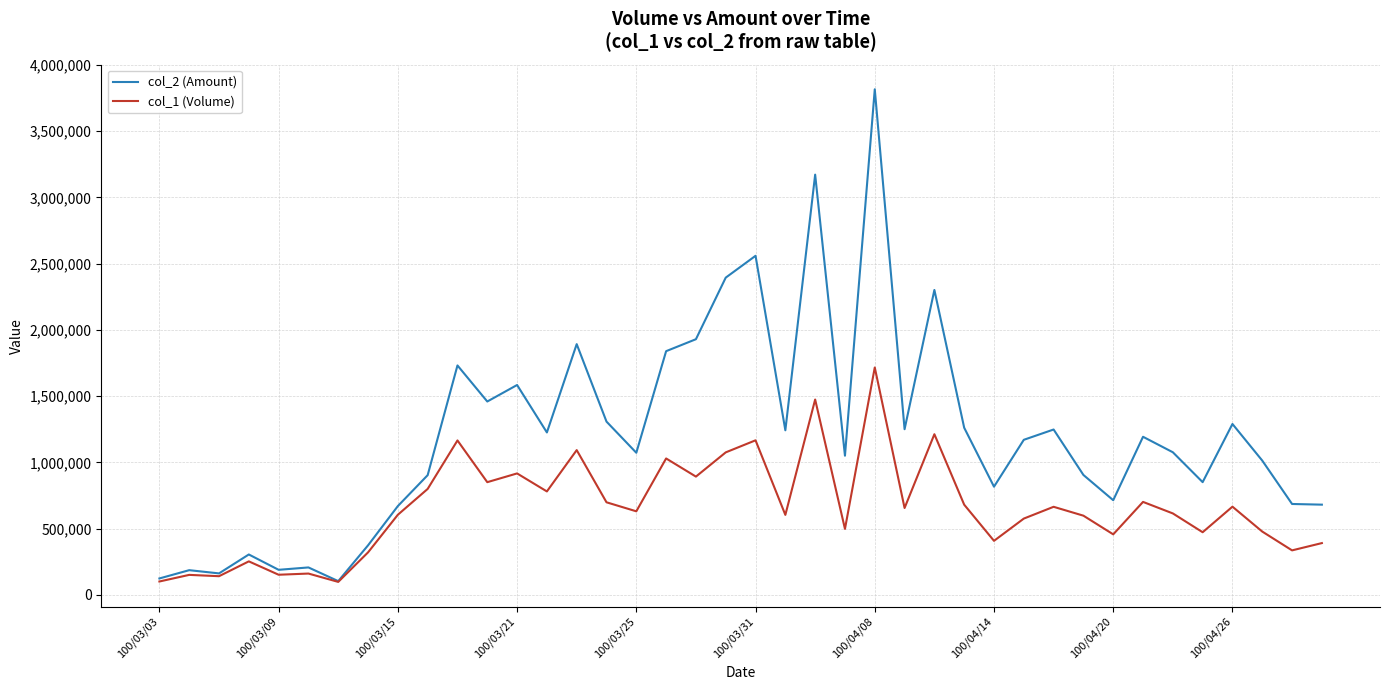

Is this an area chart (filled region under the line)?

No